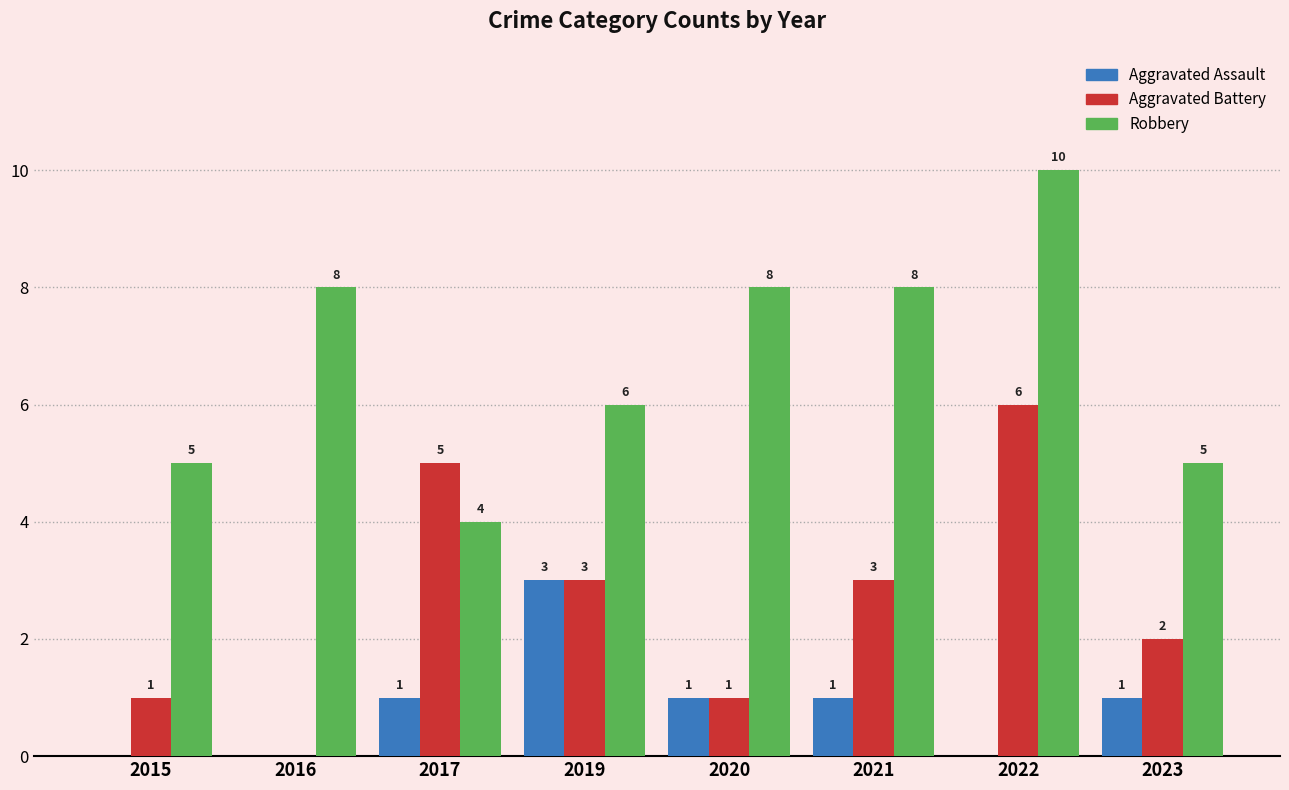

What value does the Aggravated Battery series have at 2021?

3